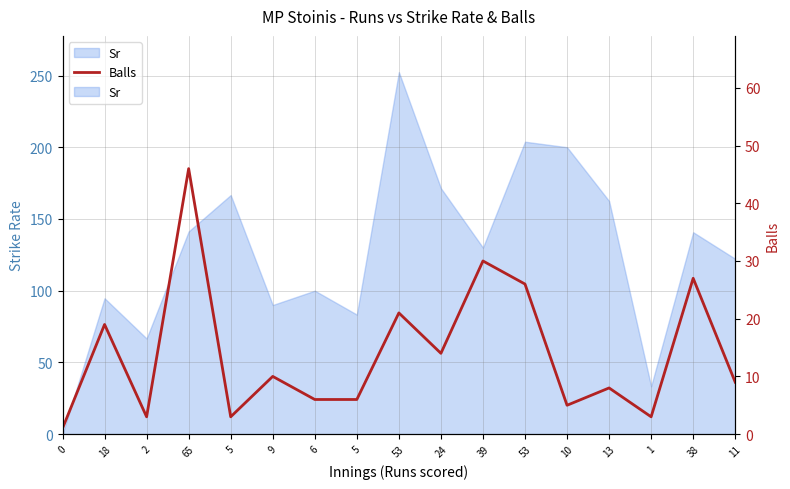

How many lines are shown in the chart?

1